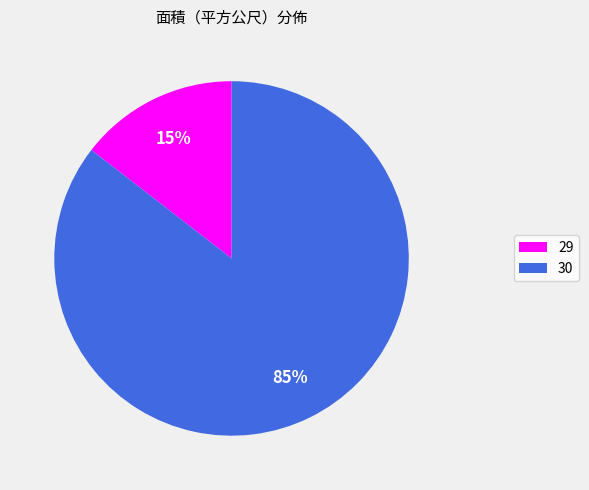

Which slice is the largest?

30